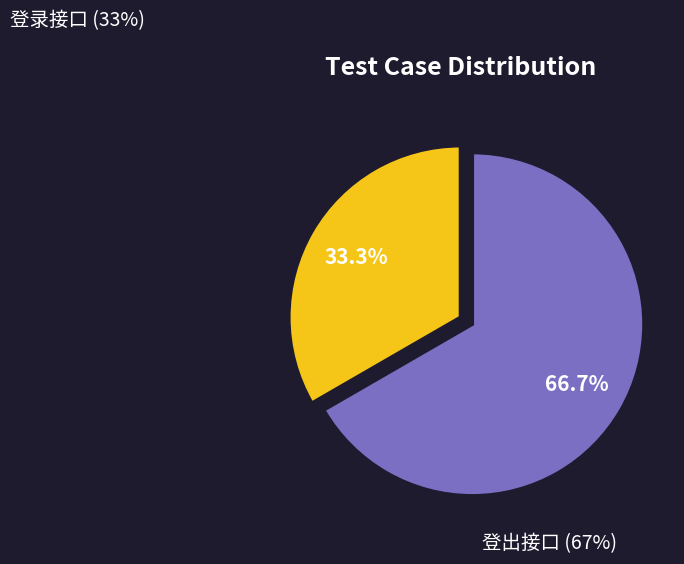

Does any single category account for the majority?

Yes